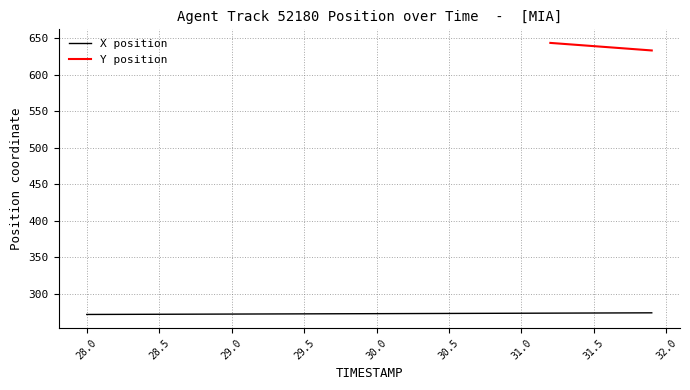

True or false: the data has more than 1 interior local peaks.

False